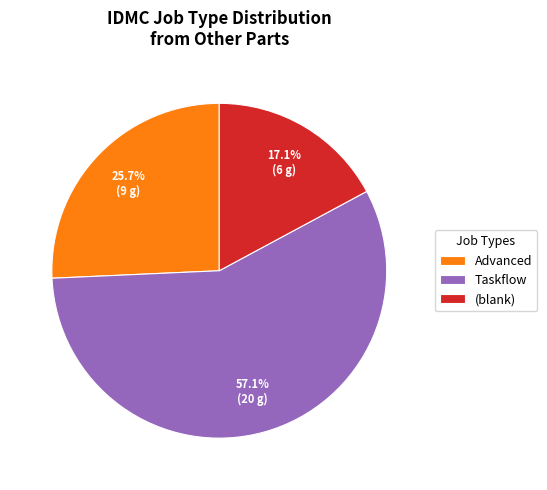

Which category has the biggest portion of the pie?

Taskflow